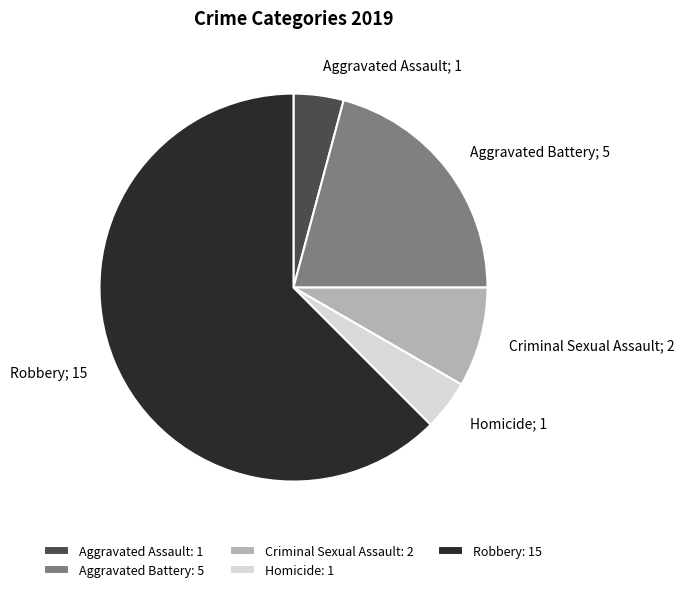

Do Criminal Sexual Assault and Aggravated Battery together represent more than half of the pie?

No